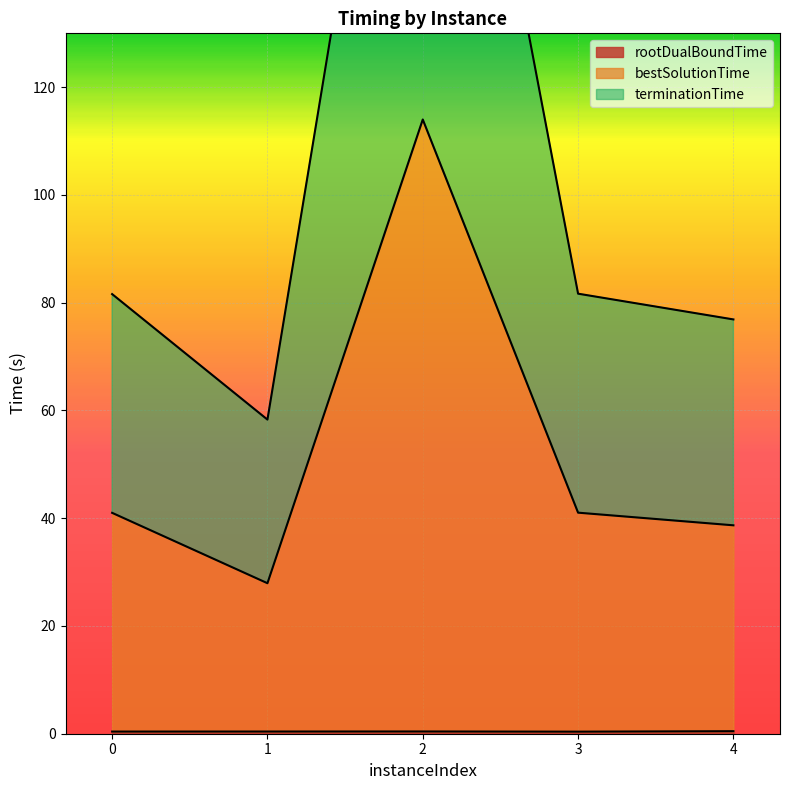

What is the average value of the terminationTime series?

106.3